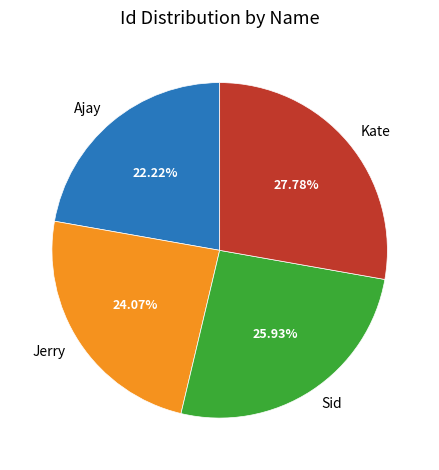

Is there a majority slice in this chart?

No